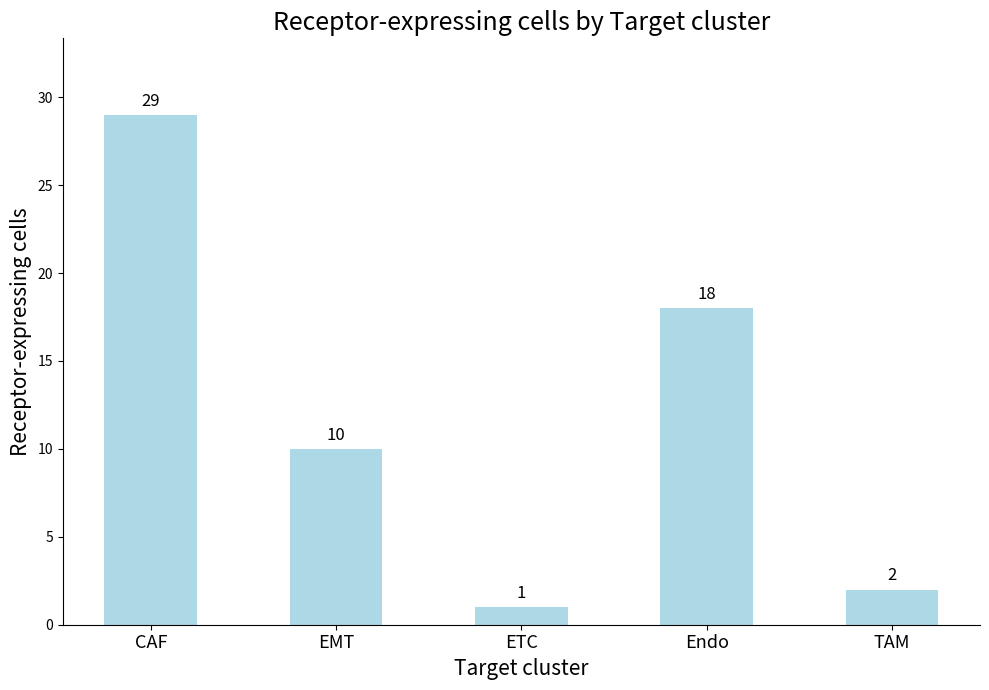

Which category has the lowest value across all series?

ETC